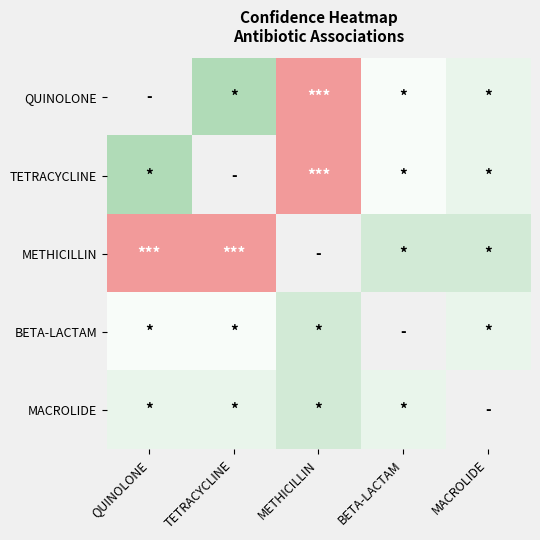

The value of BETA-LACTAM at TETRACYCLINE is 0.6. True or false?

True